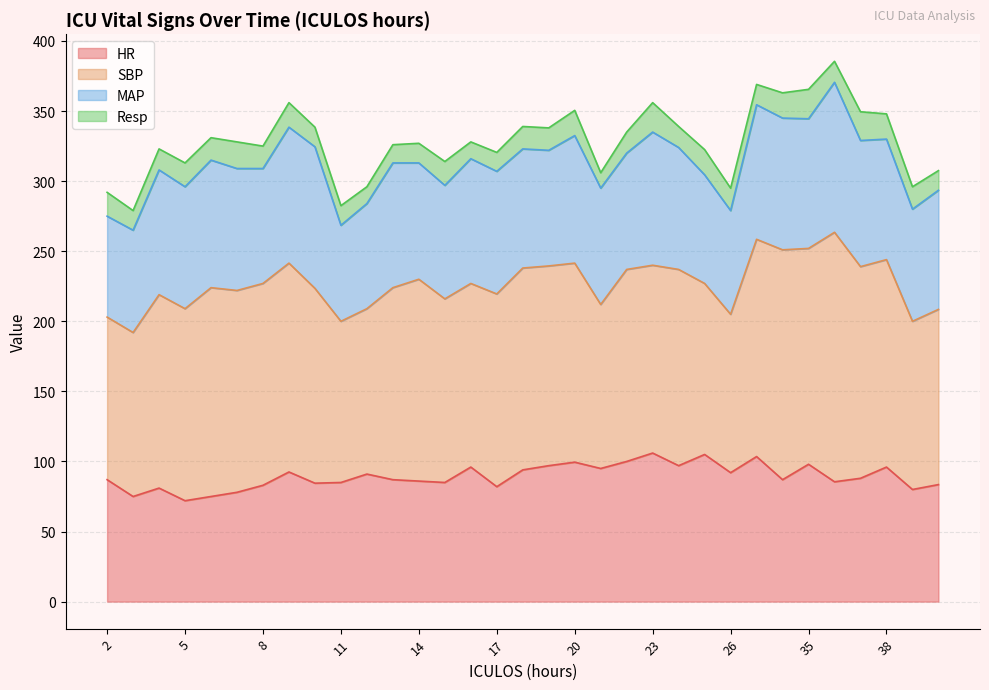

What is the total value across all series at 28?

369.0